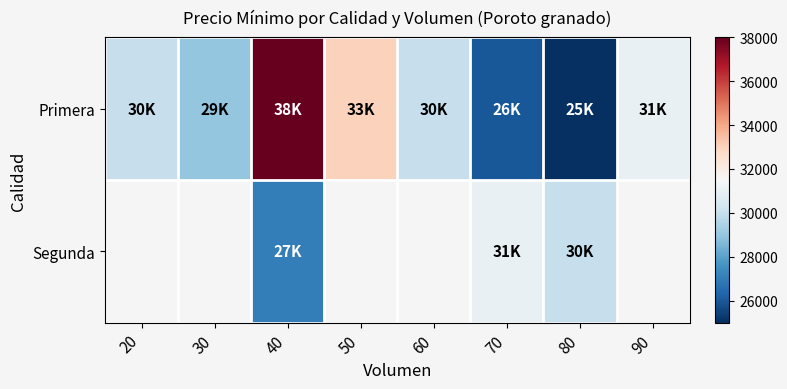

How many categories are shown in the chart?

8